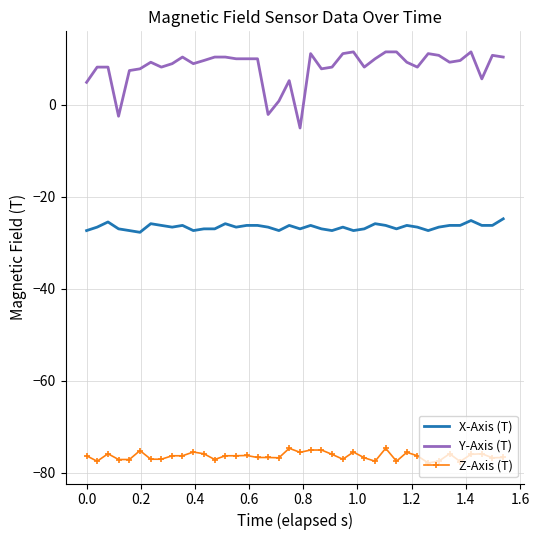

Which series has the widest spread of values?

Y-Axis (T)